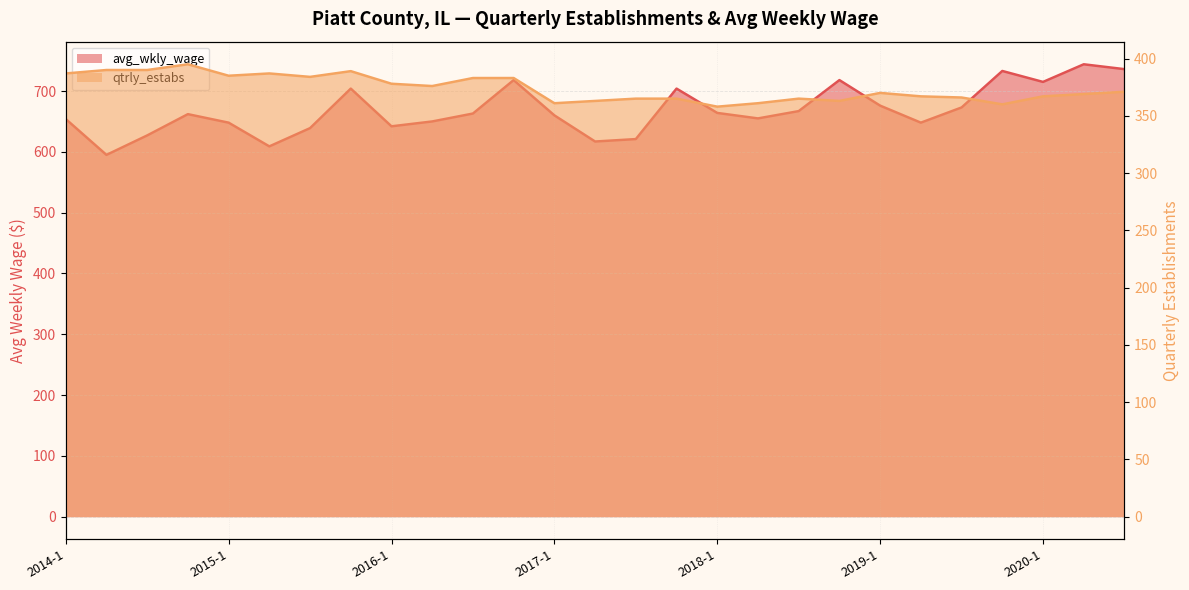

What is the value of the qtrly_estabs point at the 4th from the left?

395